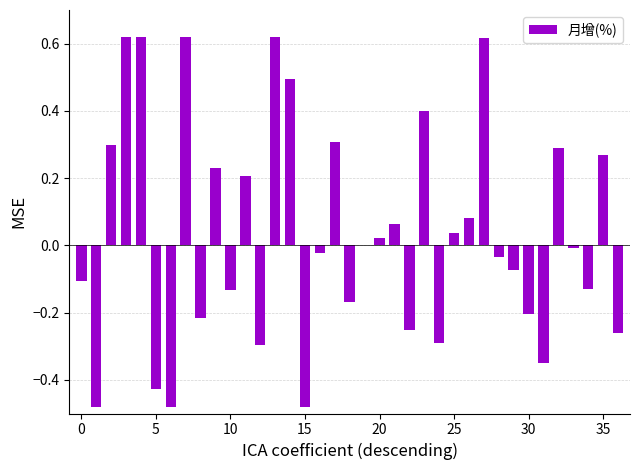

Does the chart contain stacked bars?

No